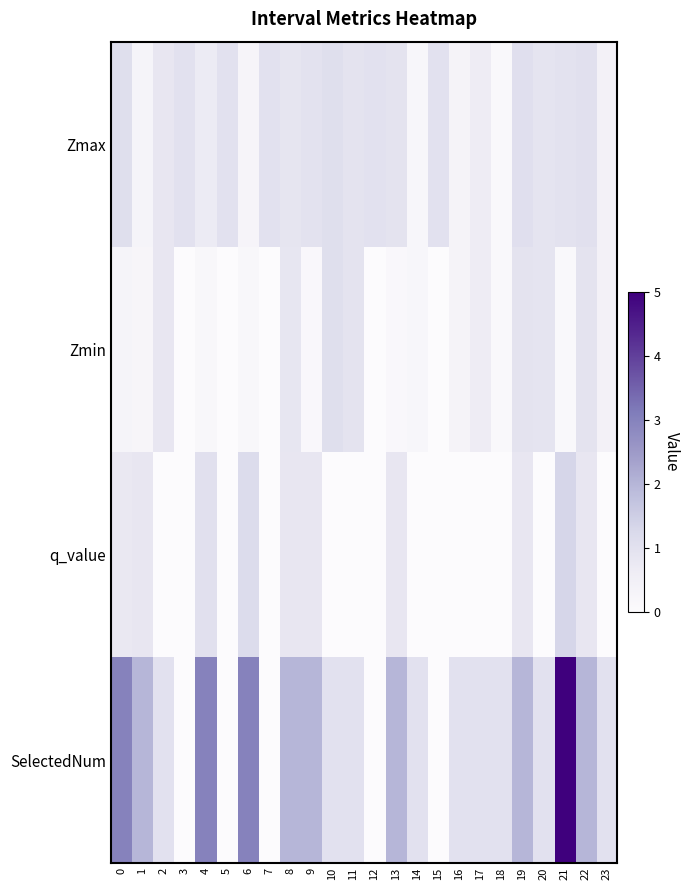

Count the number of categories in the chart.

24